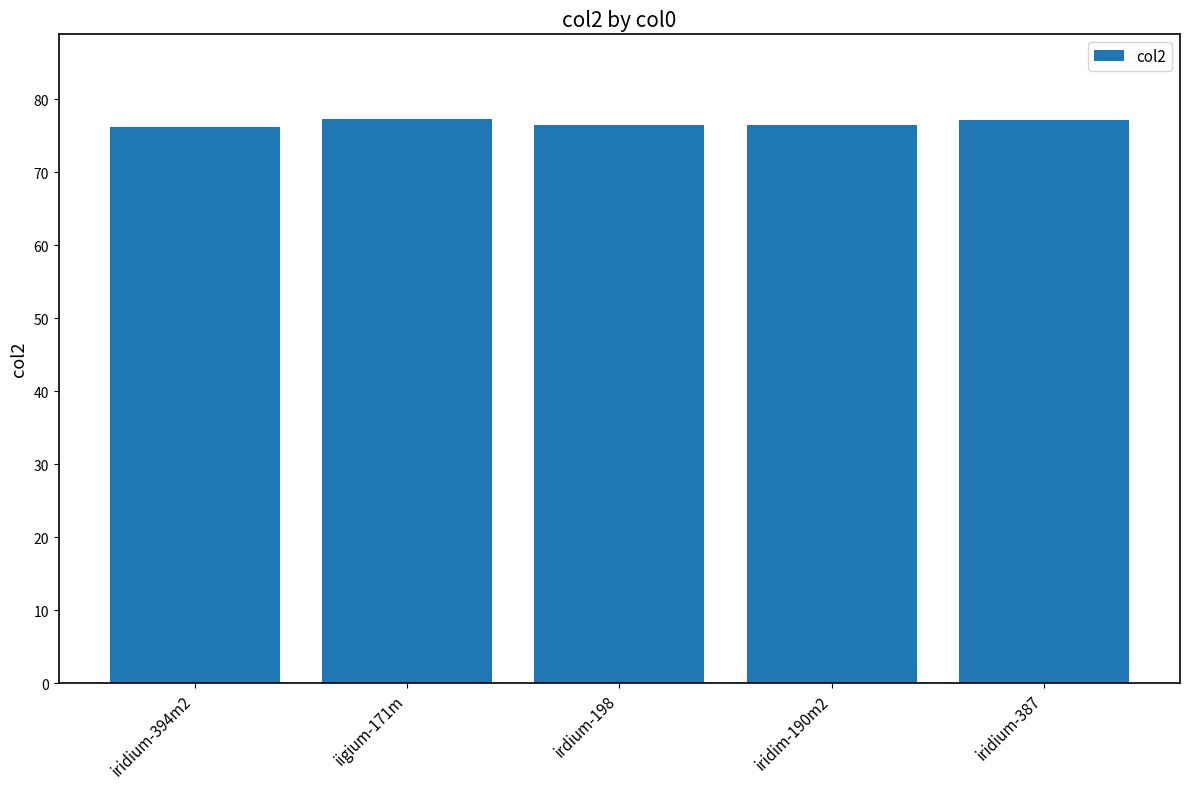

The chart shows a value of 76.2 at iridium-394m2. True or false?

True